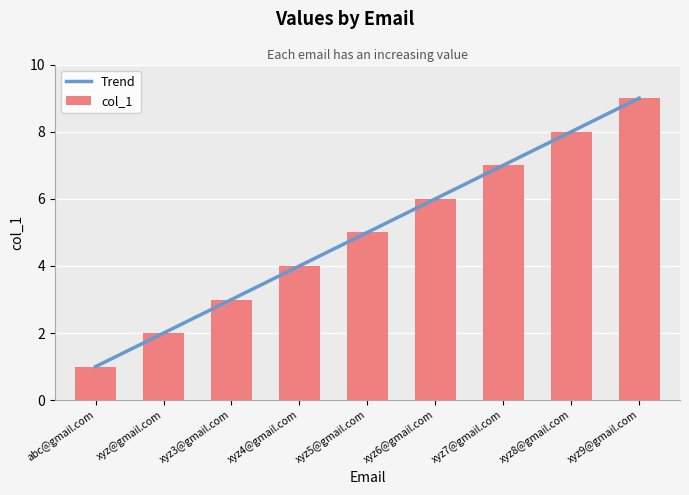

What value does the data have at xyz8@gmail.com?

8